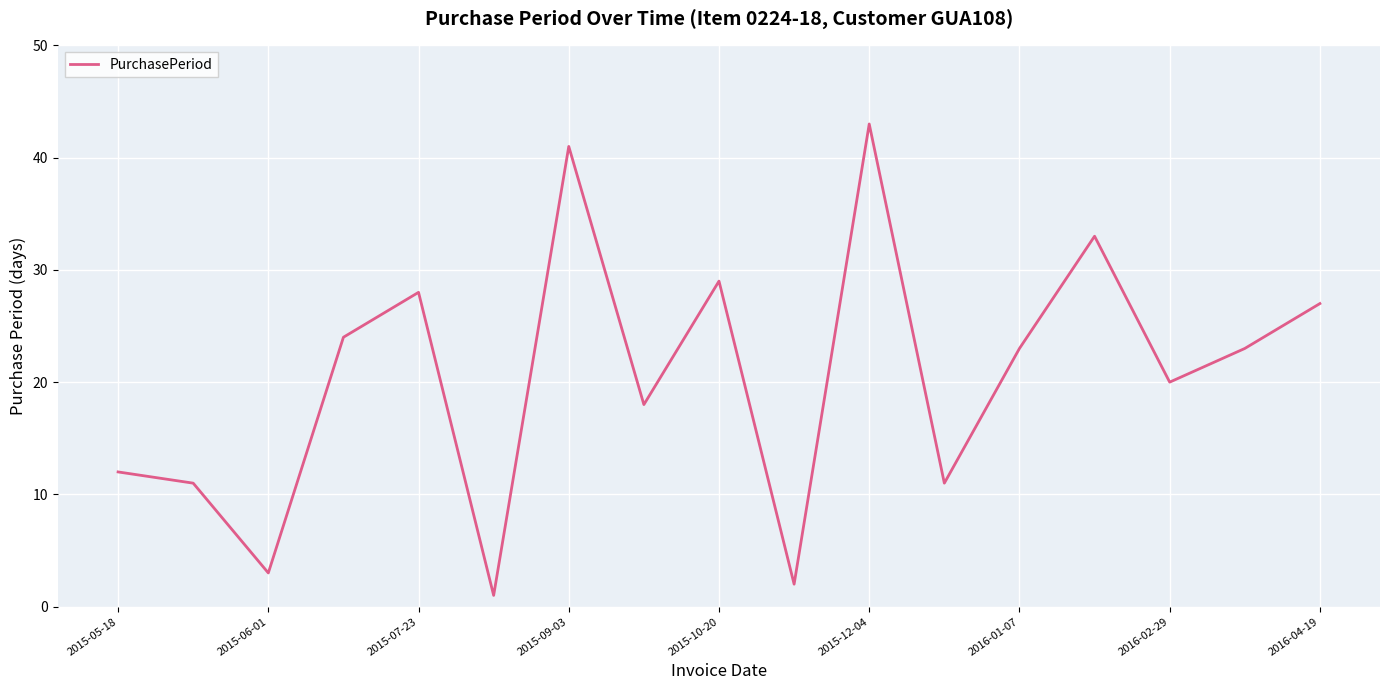

What is the difference between the maximum and minimum values?

42